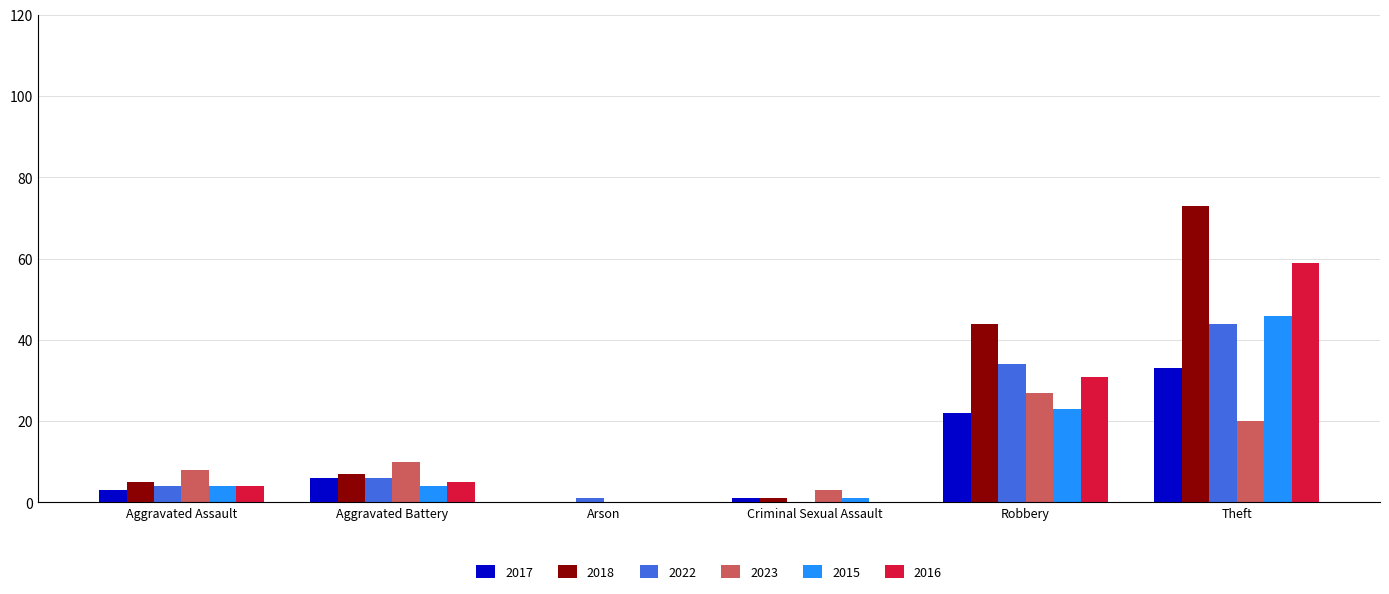

What is the difference between the 2016 values at Aggravated Battery and Aggravated Assault?

1